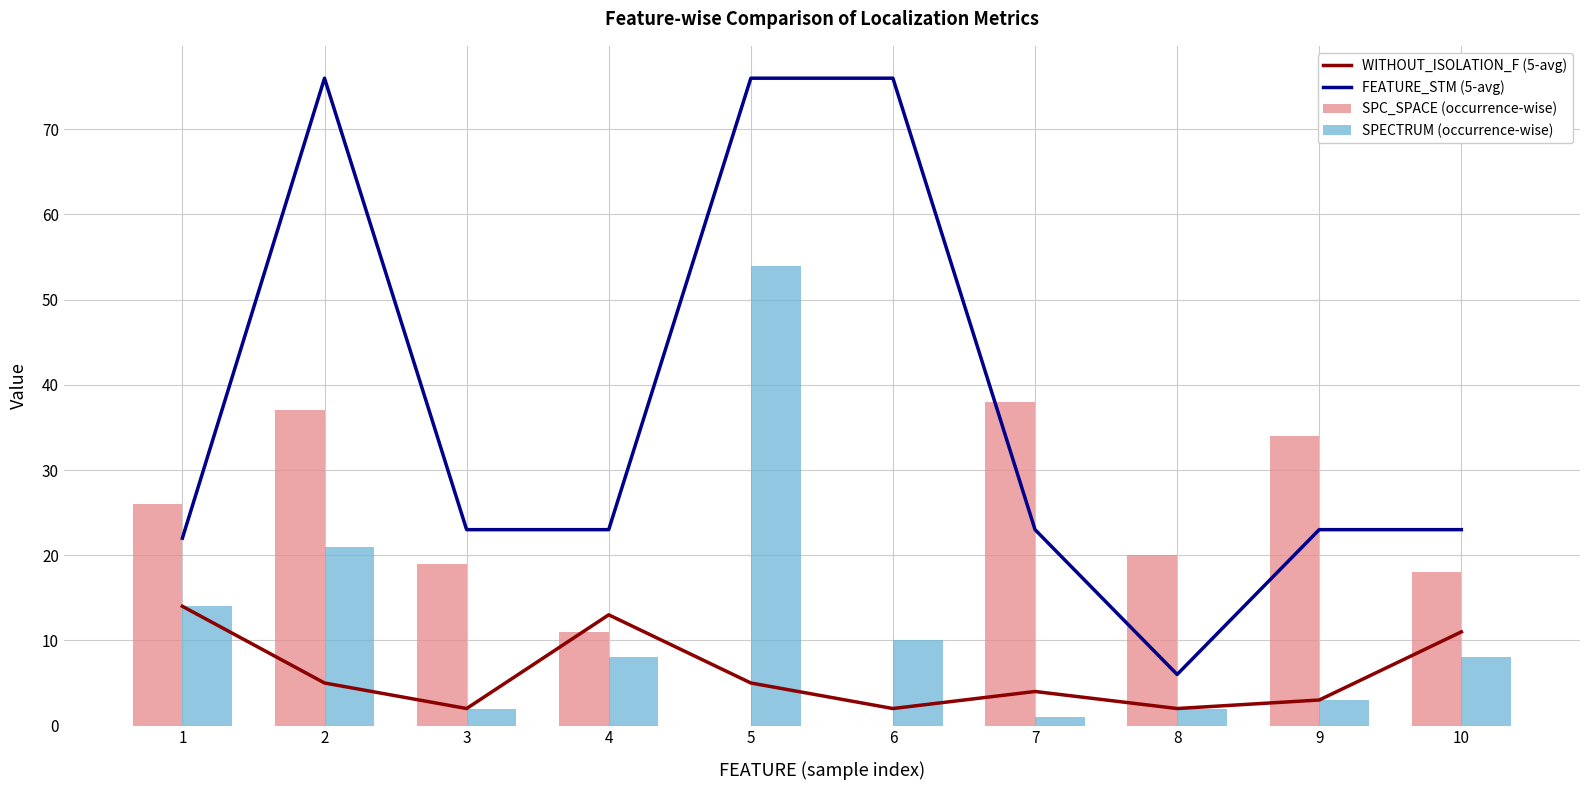

What is the sum of the WITHOUT_ISOLATION_F (5-avg) values at 7 and 10?

15